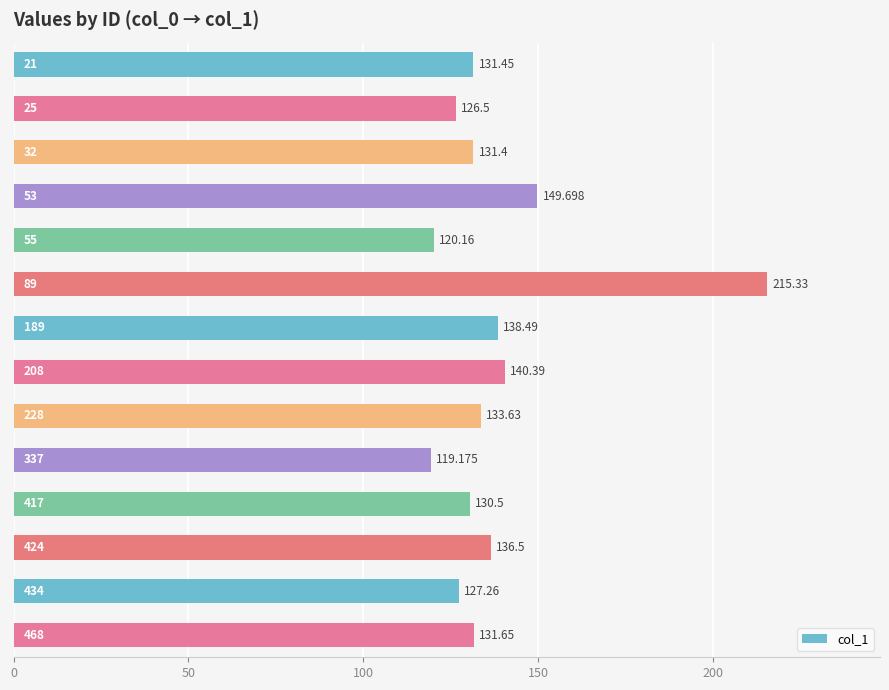

How many data points are less than 131?

5